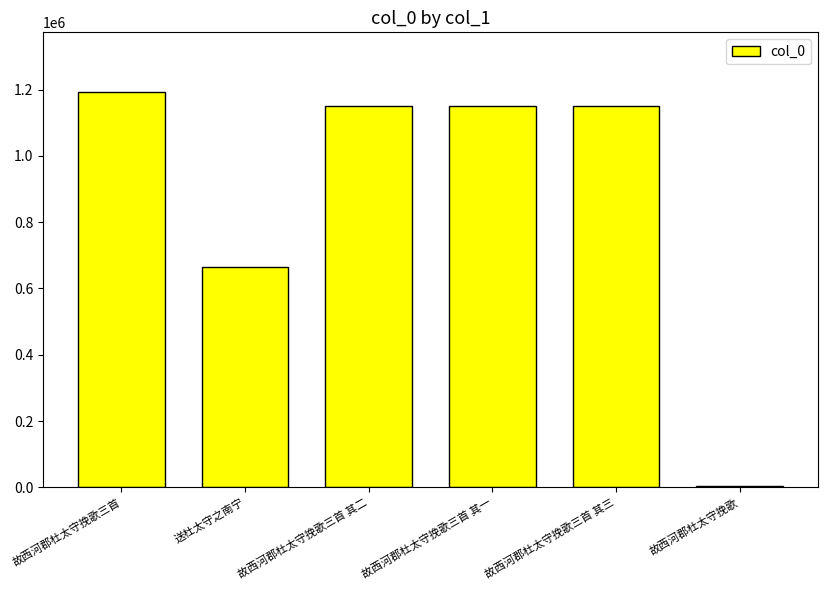

How many distinct data groups are displayed?

1